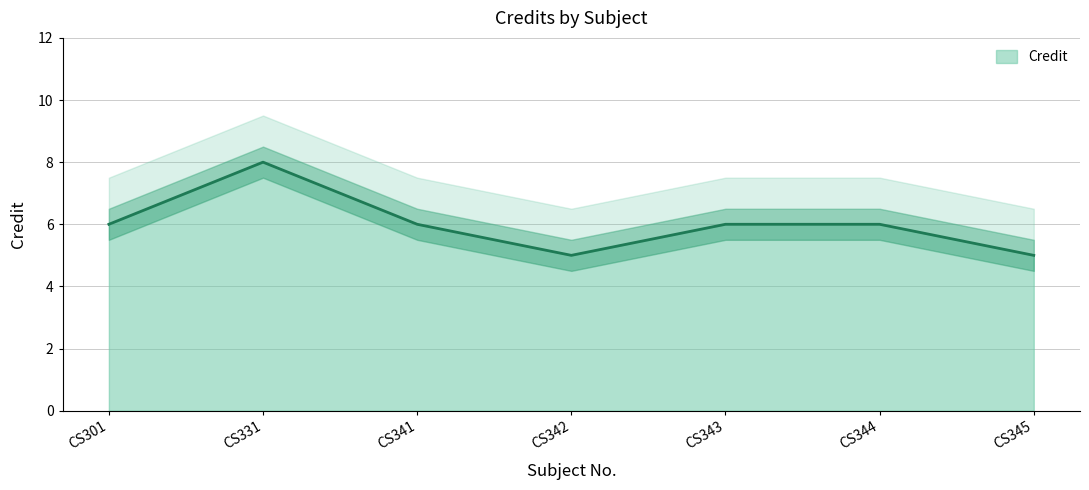

List the labels in order of value, smallest first.

CS342, CS345, CS301, CS341, CS343, CS344, CS331